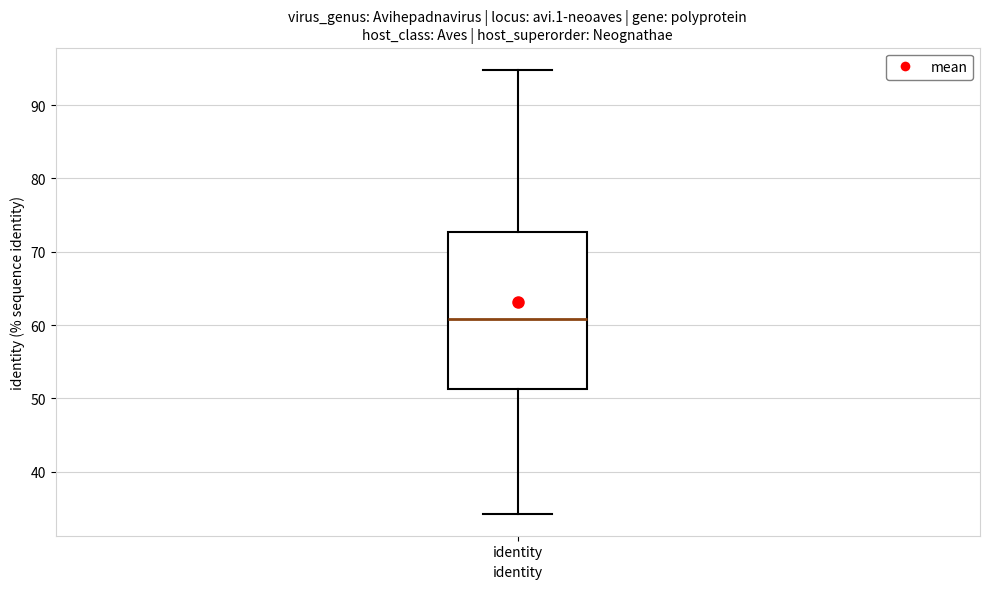

Read this box plot against the y-axis: the position of the median line, the range covered by the box, and the ends of both whiskers. The values are not printed on the chart, so give them approximately, as read against the axis.

median 61, box 51 to 73, whiskers 34 to 95